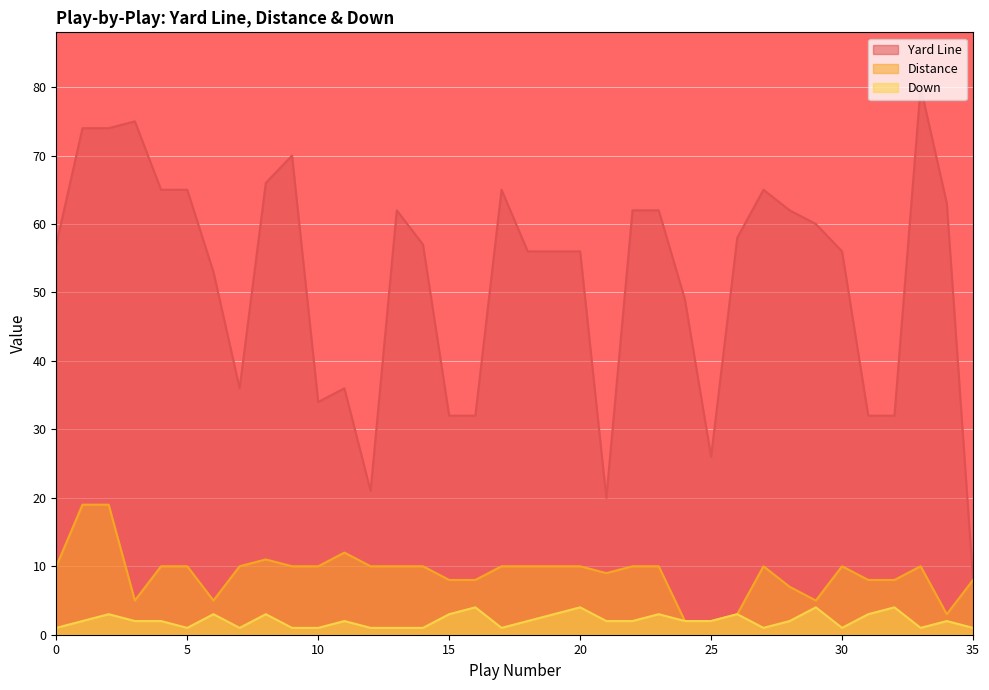

What is the sum of all Distance values?

322